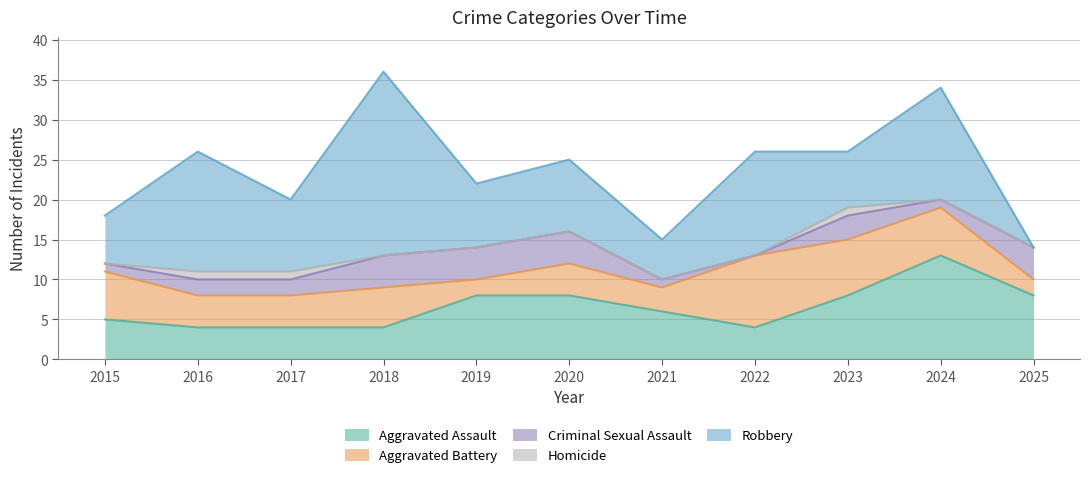

At how many categories does at least one series exceed 14?

2